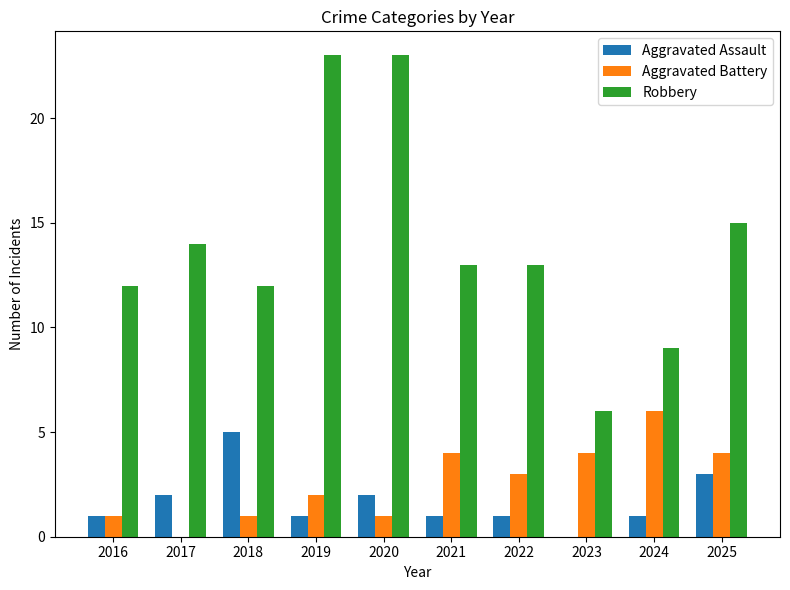

What is the difference between the Robbery values at 2022 and 2018?

1